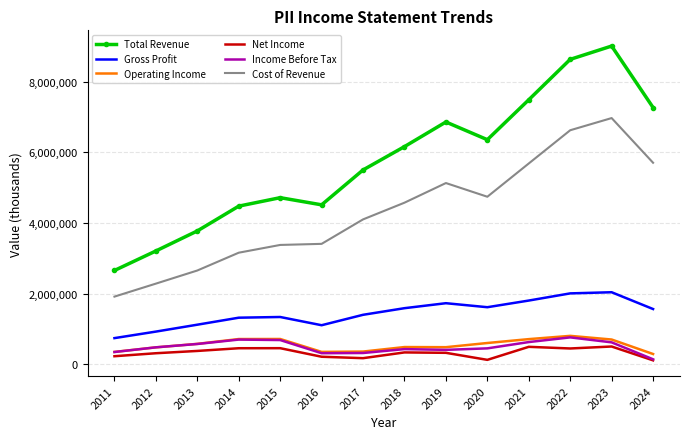

What is the greatest value displayed?

9014800